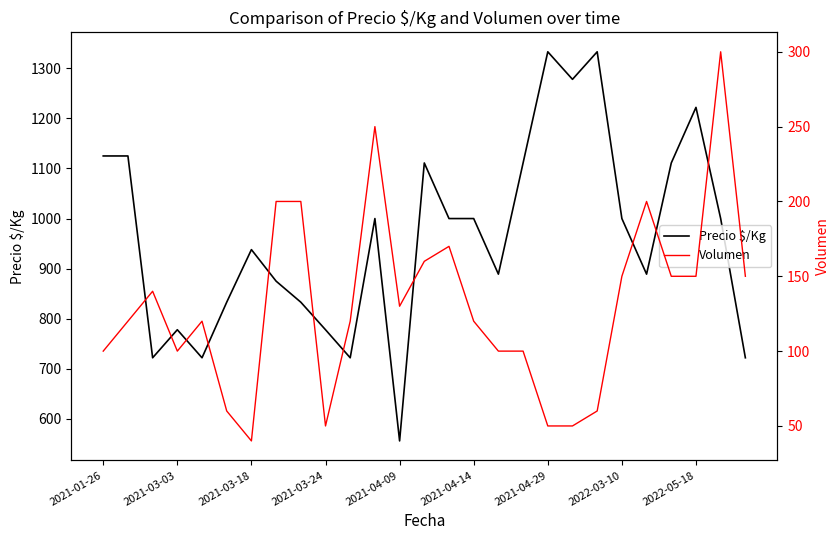

Which series has the largest total across all categories?

Precio $/Kg